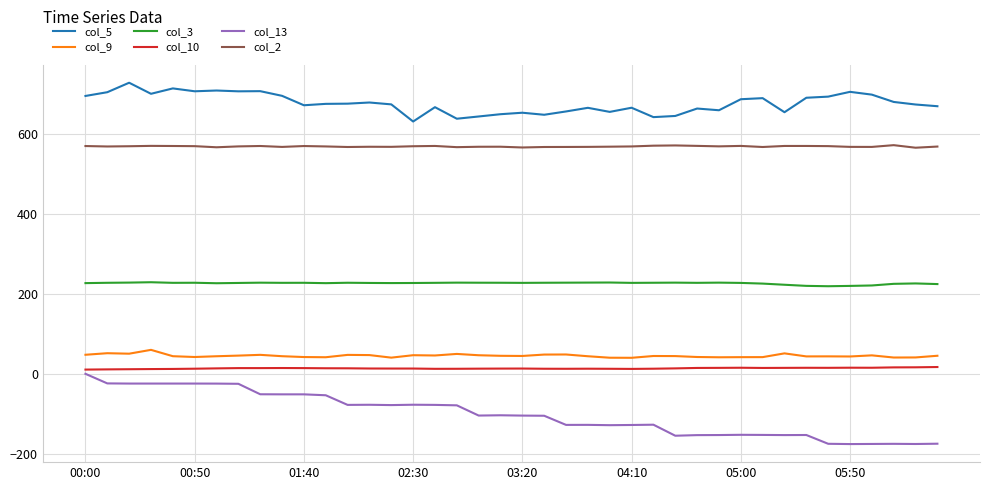

True or false: col_10 and col_3 intersect in this chart.

False